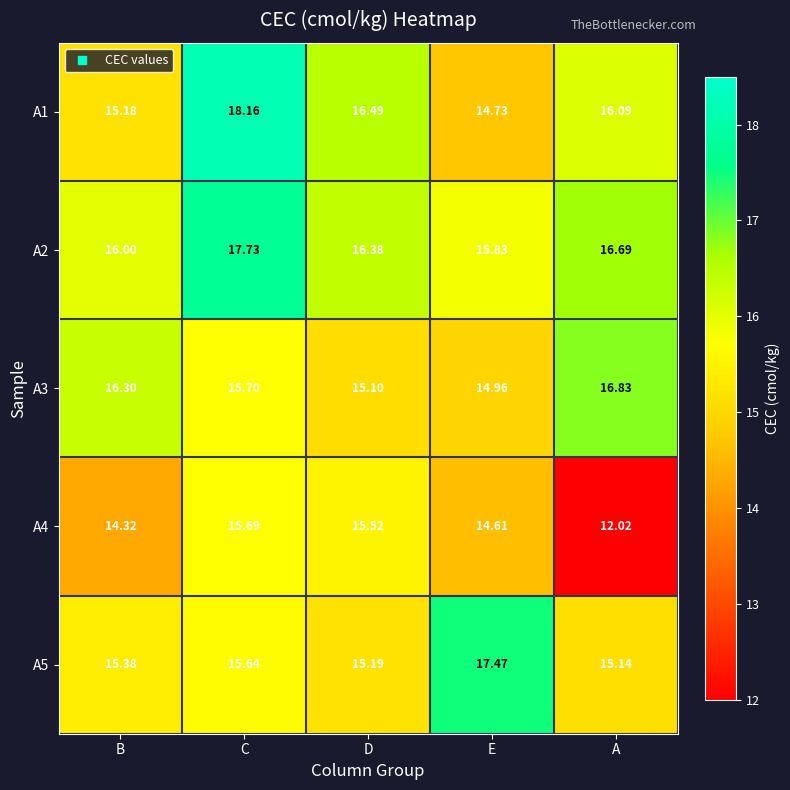

At which category is the sum across all series the highest?

C